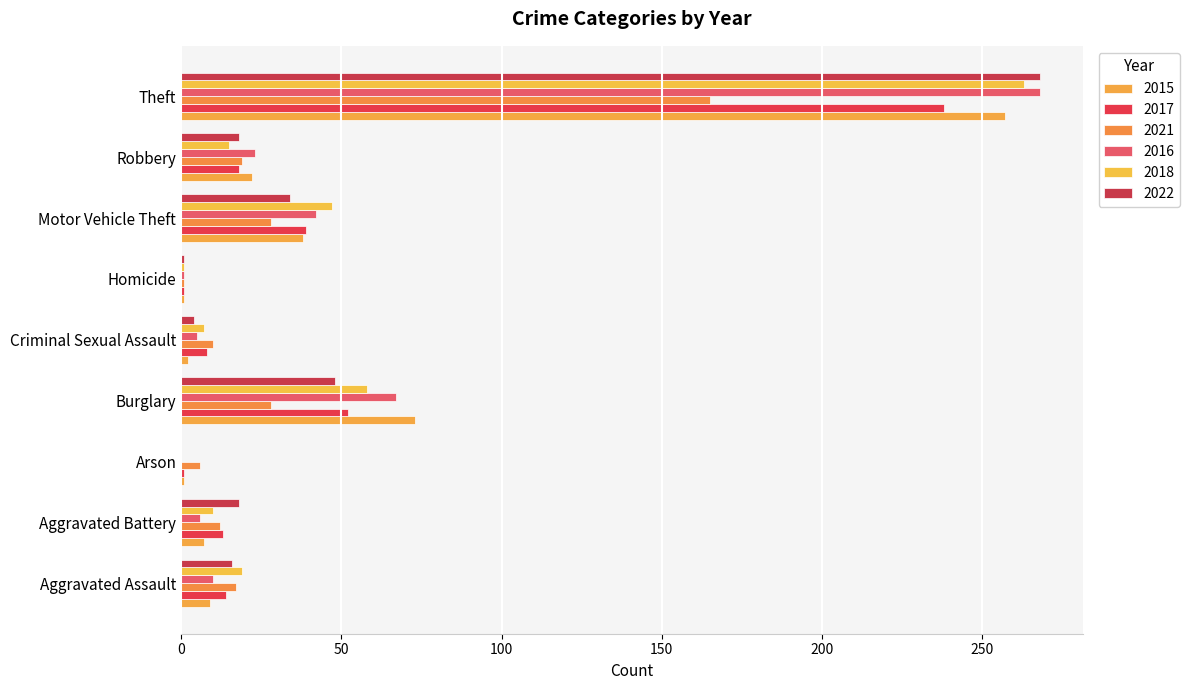

What is the difference between the second highest and minimum values in the 2021 series?

27